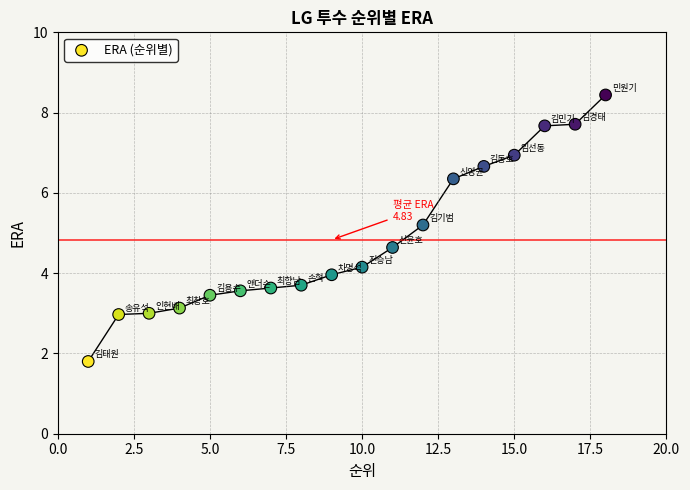

What is the range of X values (max minus min)?

17.0